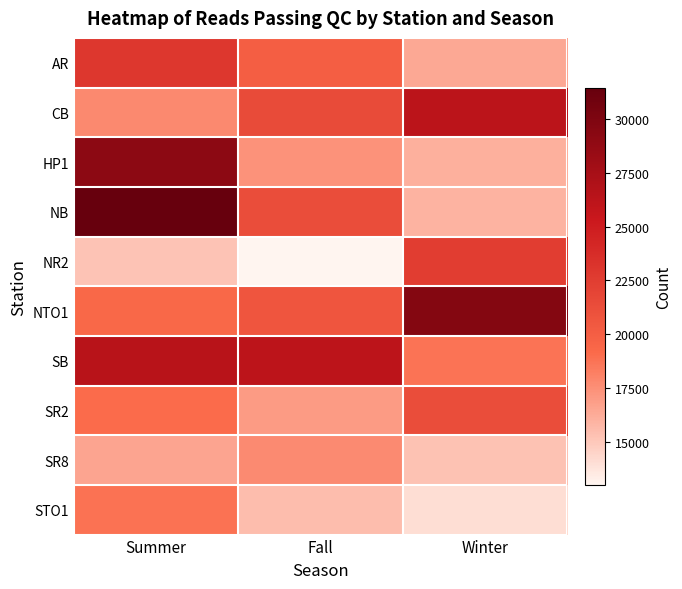

Reading left to right, what are all the values shown in this chart?

AR: Summer=22916	Fall=20016	Winter=16422
CB: Summer=17768	Fall=21487	Winter=26225
HP1: Summer=29102	Fall=17344	Winter=16075
NB: Summer=31450	Fall=21361	Winter=15891
NR2: Summer=15236	Fall=13009	Winter=22452
NTO1: Summer=19286	Fall=20714	Winter=29617
SB: Summer=26465	Fall=26167	Winter=18761
SR2: Summer=19064	Fall=16994	Winter=21337
SR8: Summer=16577	Fall=17724	Winter=15299
STO1: Summer=18802	Fall=15500	Winter=14020